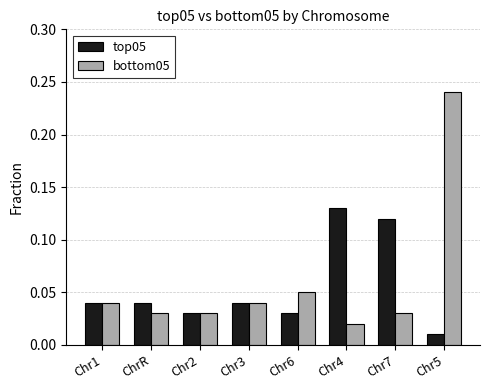

How many groups of bars are there?

8